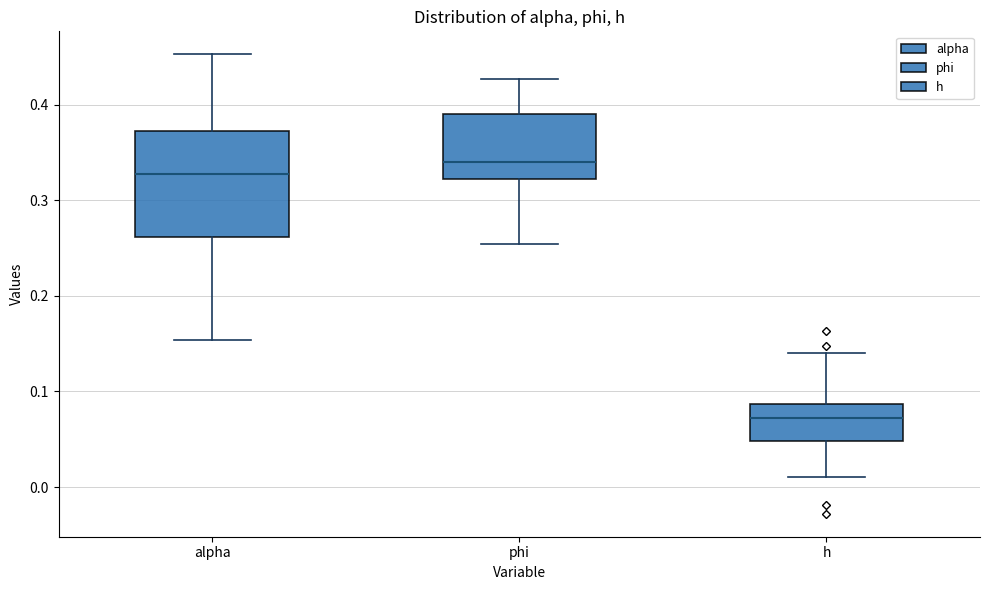

Where does the median line of the box for h sit on the y-axis? The values are not printed on the chart, so give them approximately, as read against the axis.

0.07